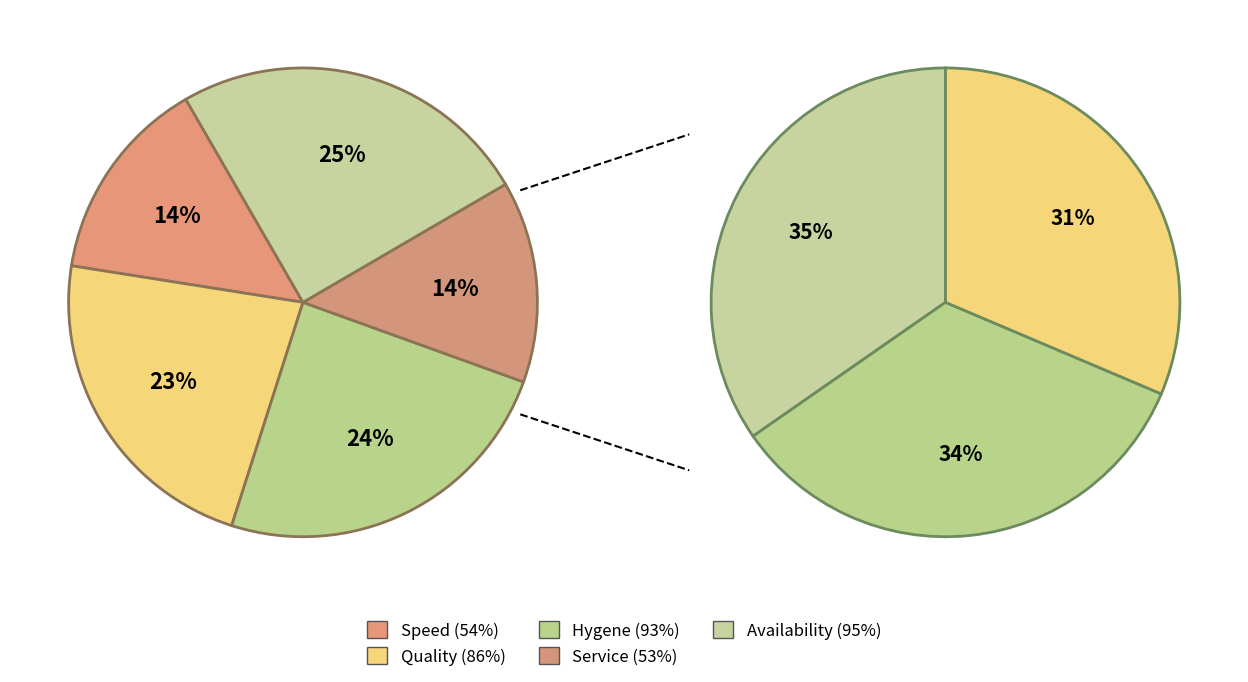

Between Hygene (93%) and Service (53%), which is larger?

Hygene (93%)